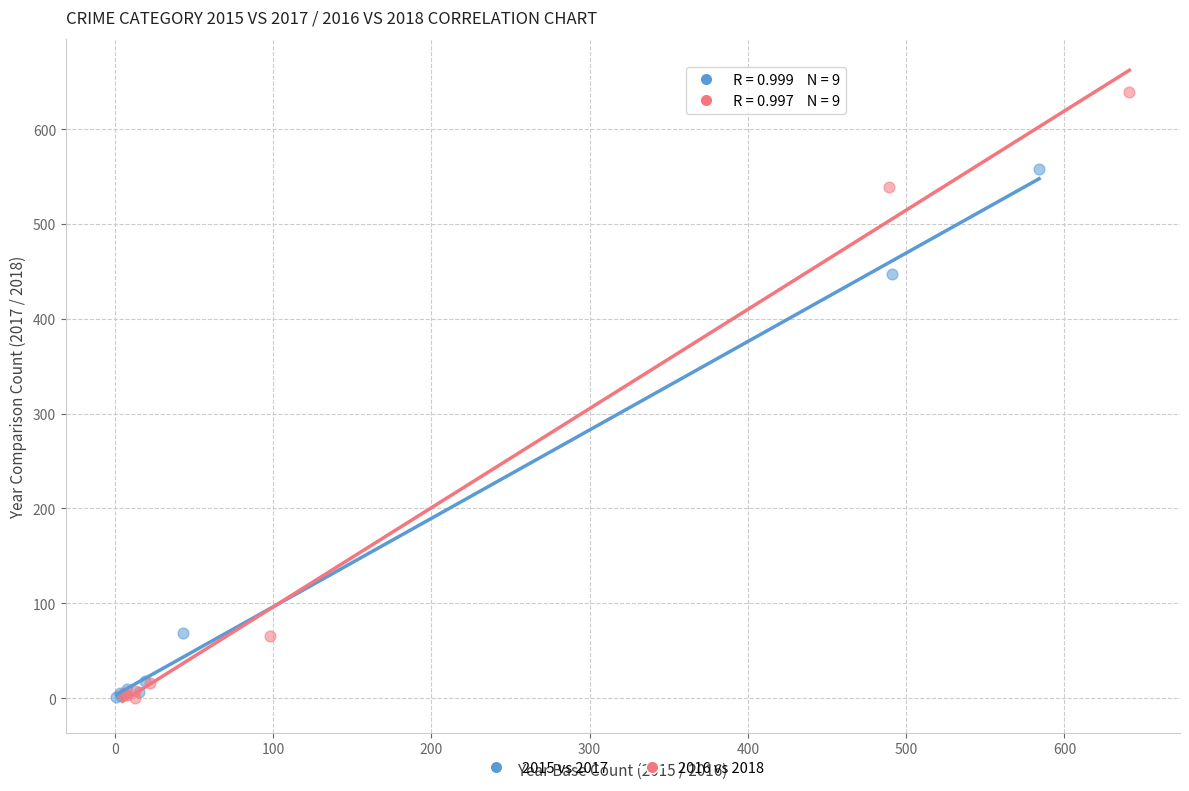

Which series contains the highest Y value?

2016 vs 2018